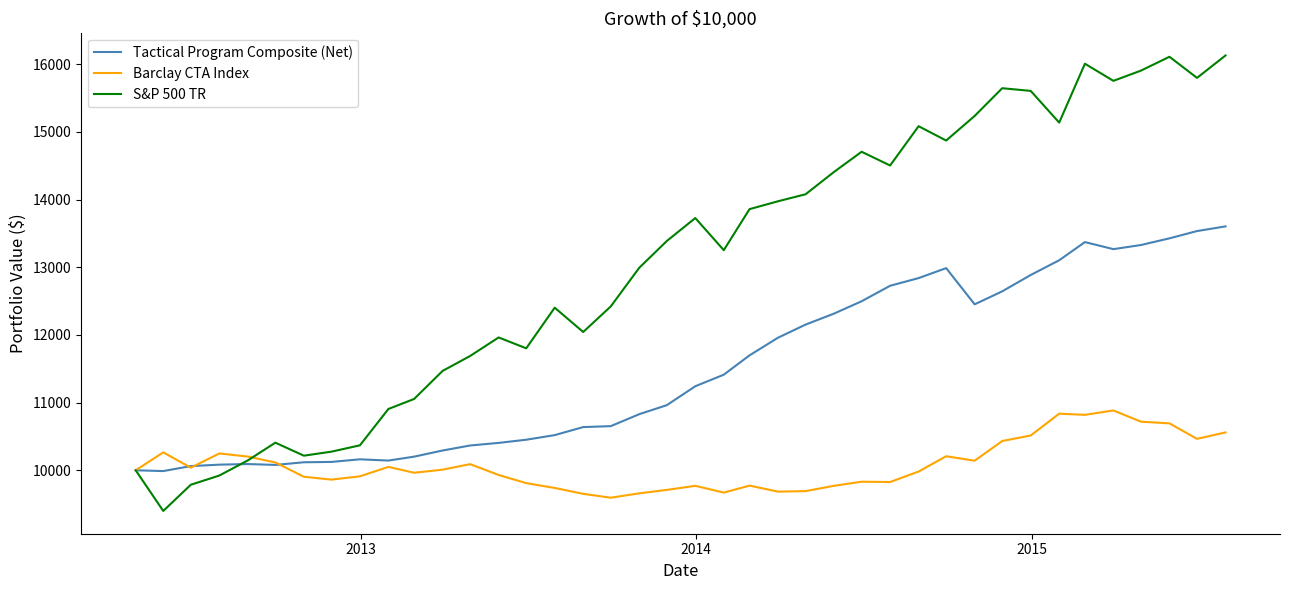

List the series in order of their peak value, highest first.

S&P 500 TR, Tactical Program Composite (Net), Barclay CTA Index